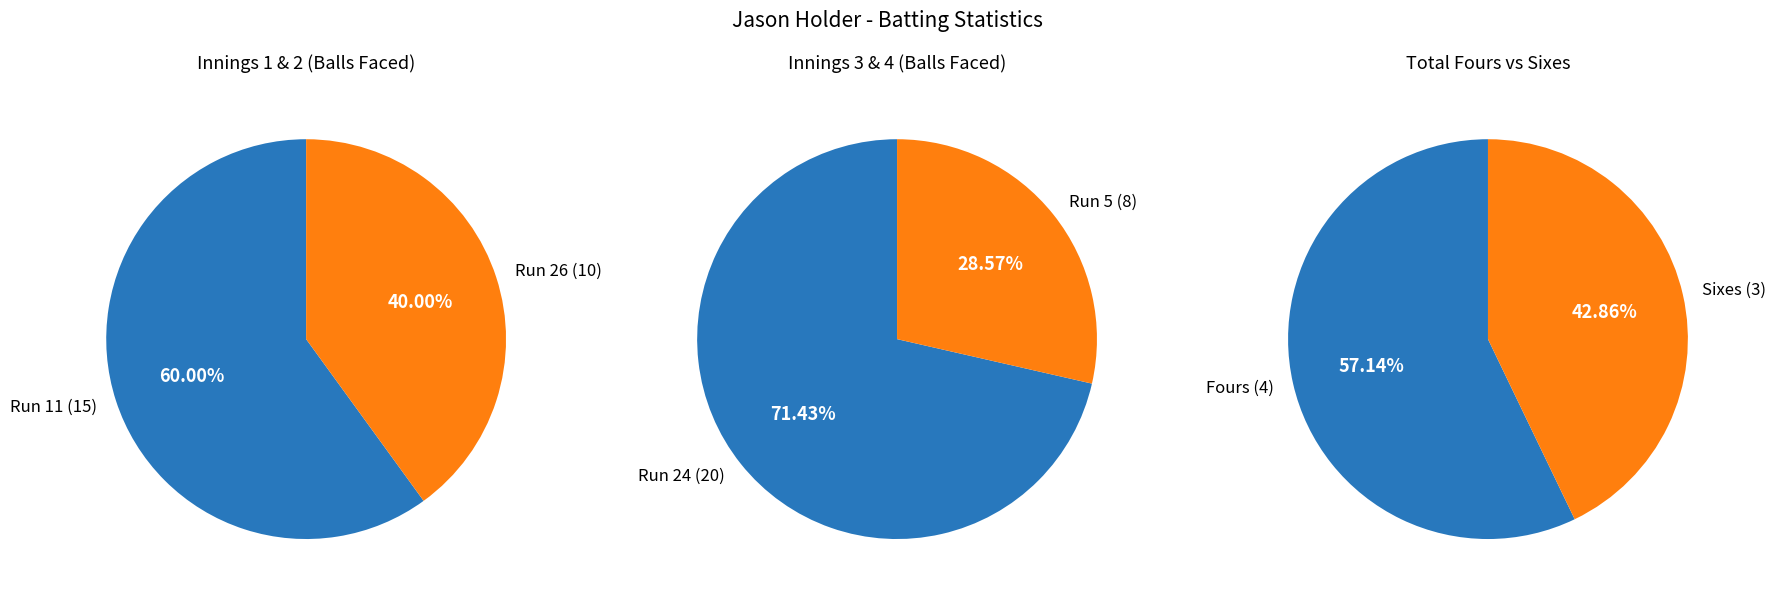

Rank the categories by value from lowest to highest.

5, 26, 11, 24